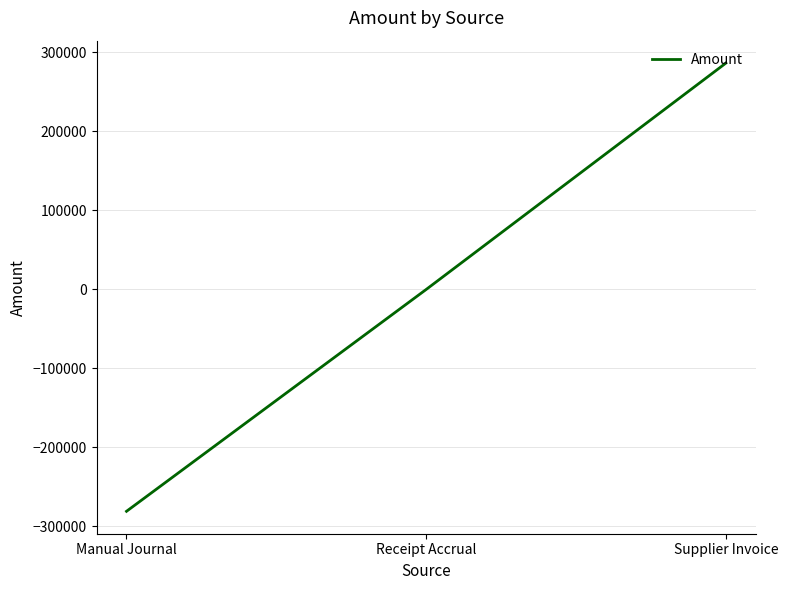

How many lines are shown in the chart?

1